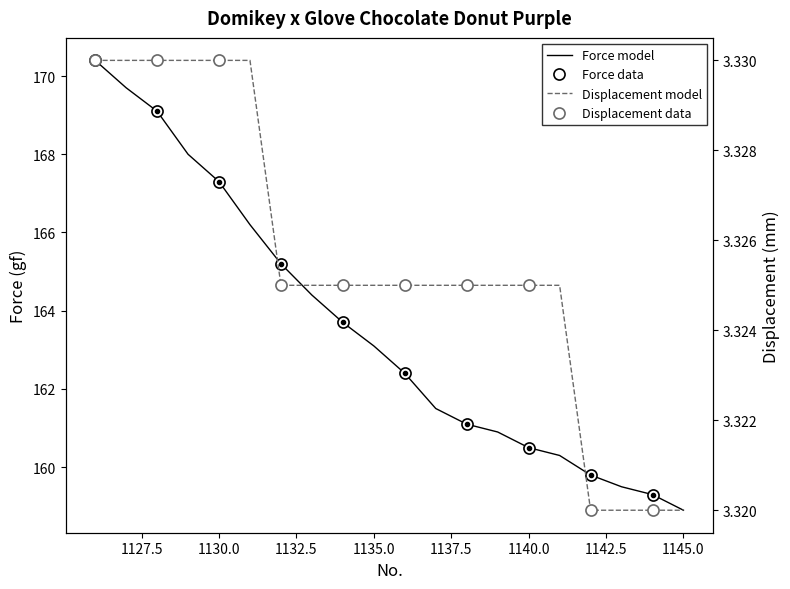

What is the approximate value of Displacement (mm) at 1140?

3.3